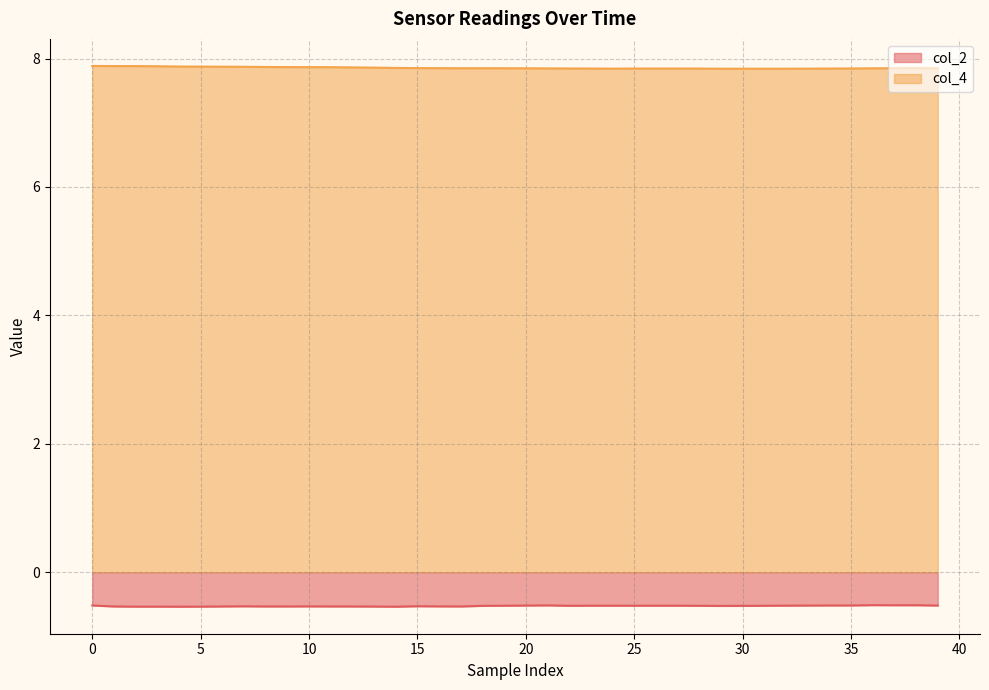

In col_4, how many points are lower than both neighbors (excluding endpoints)?

1